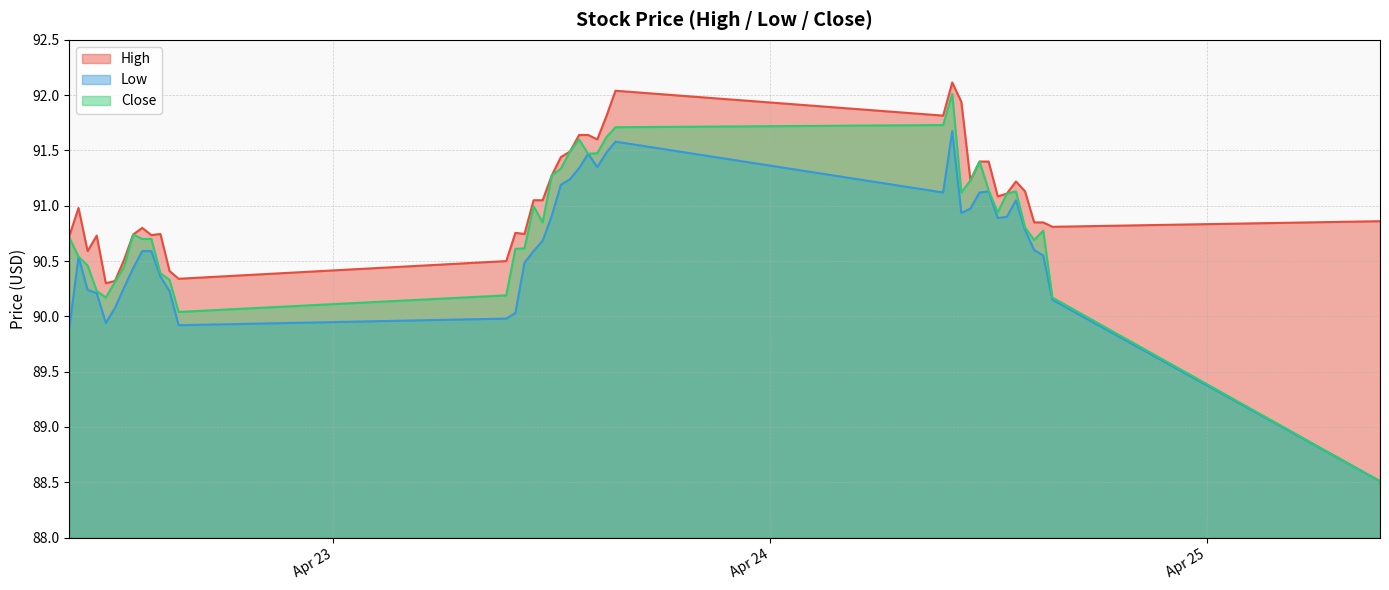

What is the difference between the second highest and minimum values in the High series?

1.7